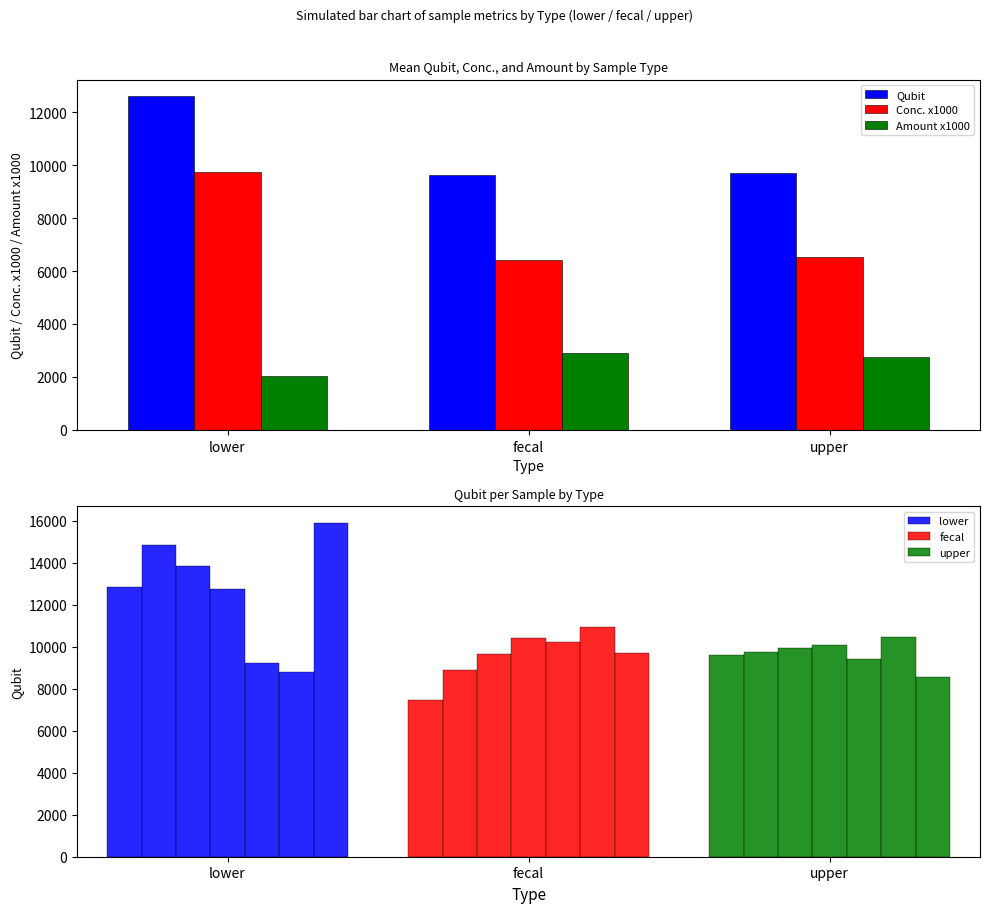

What is the value of the Conc. x1000 bar at the 3rd from the left?

6513.8